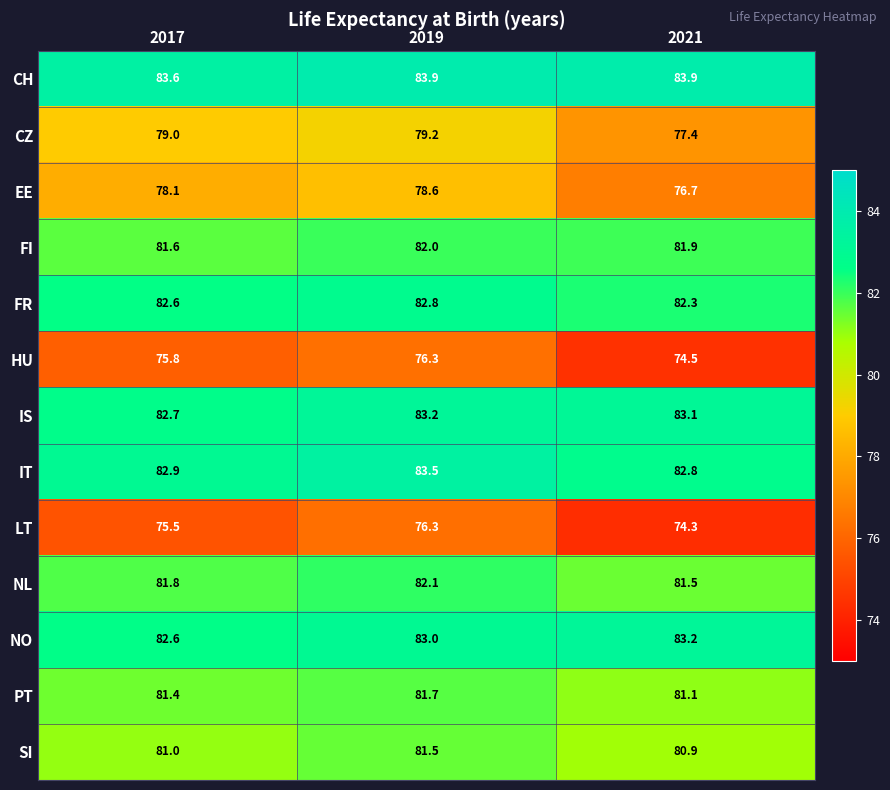

How many categories are shown in the chart?

3